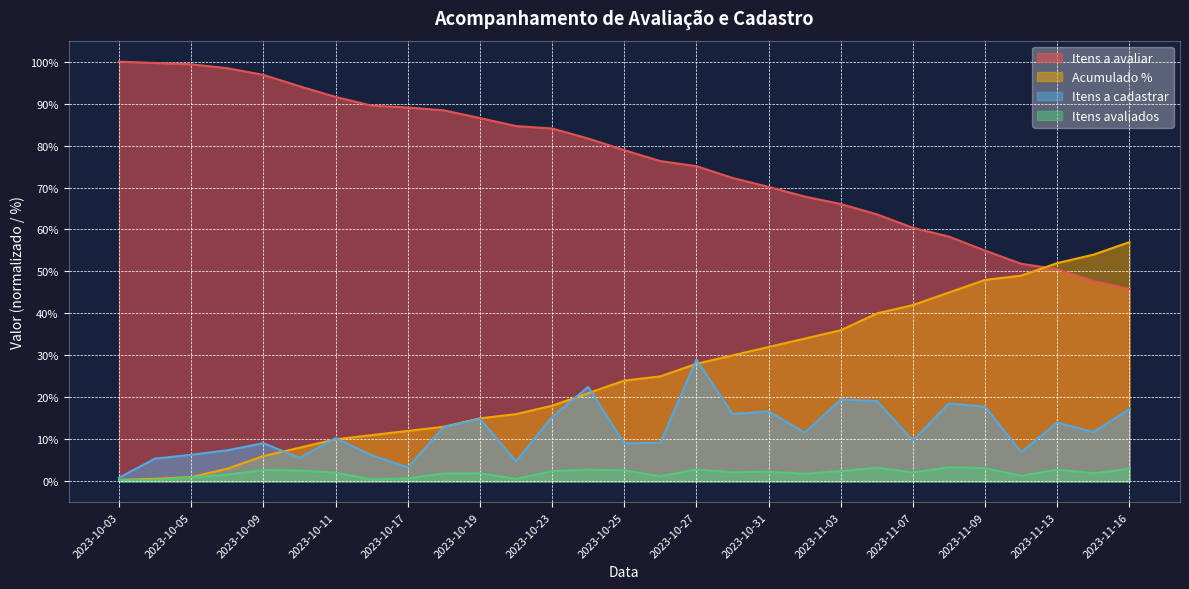

Which series has the largest range (max minus min)?

Acumulado %